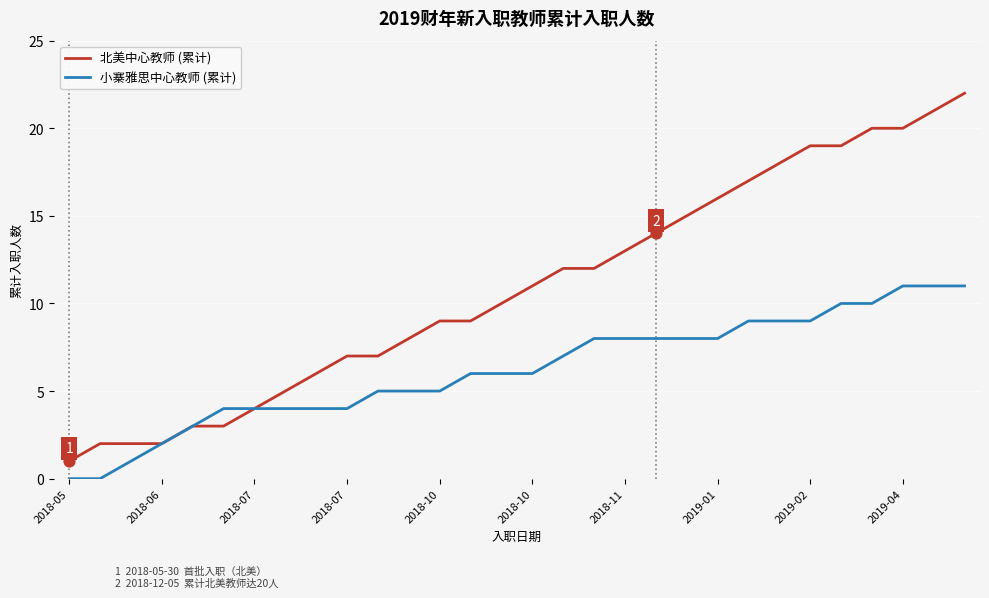

List the series in order of their peak value, highest first.

北美中心教师 (累计), 小寨雅思中心教师 (累计)